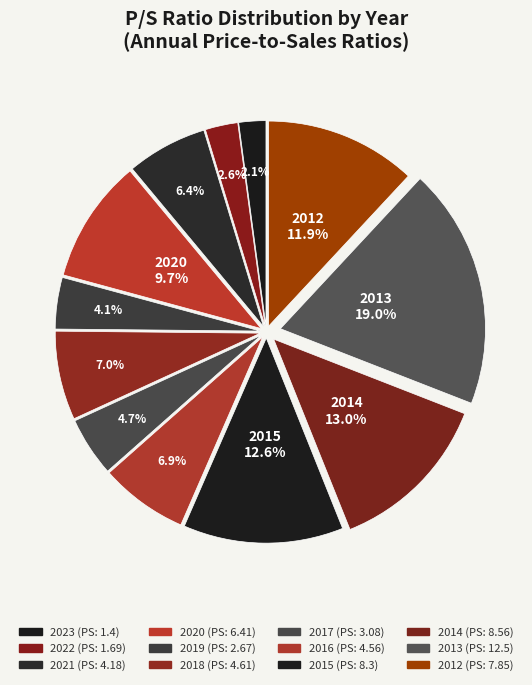

How many segments does this pie chart have?

12